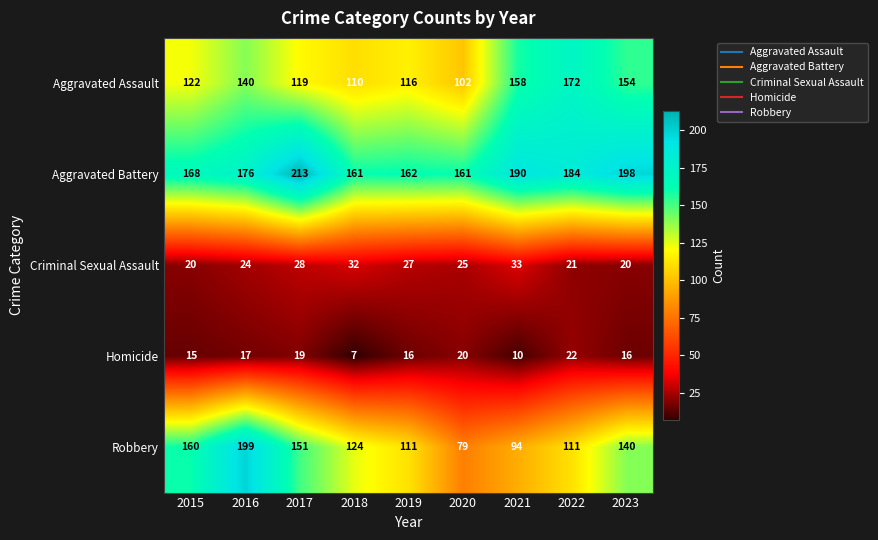

List the series in order of their peak value, lowest first.

Homicide, Criminal Sexual Assault, Aggravated Assault, Robbery, Aggravated Battery